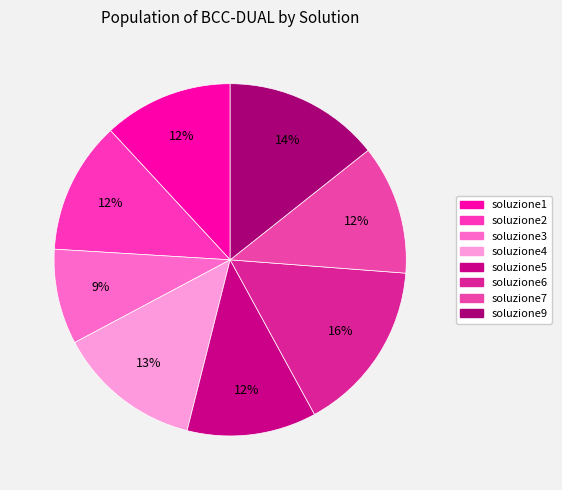

True or false: soluzione2 accounts for 12% of the total.

True